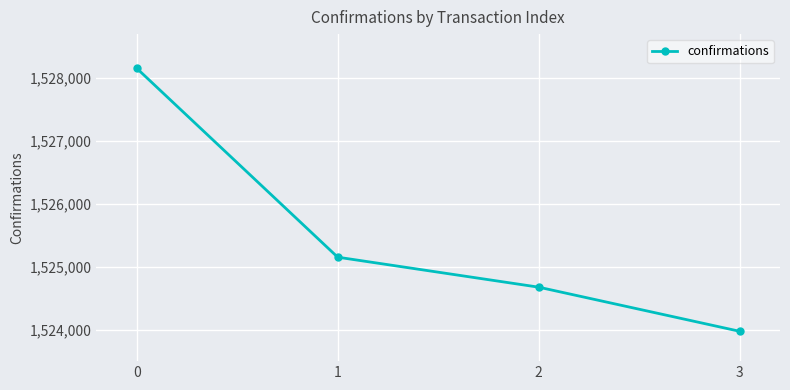

What is the value of the 3rd point from the left?

1524676